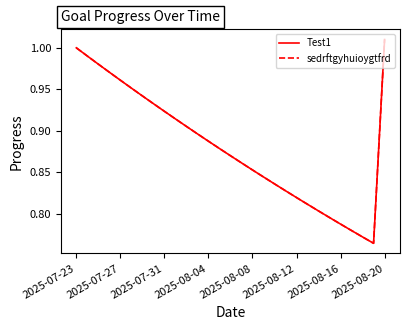

Does the chart have visible grid lines?

No